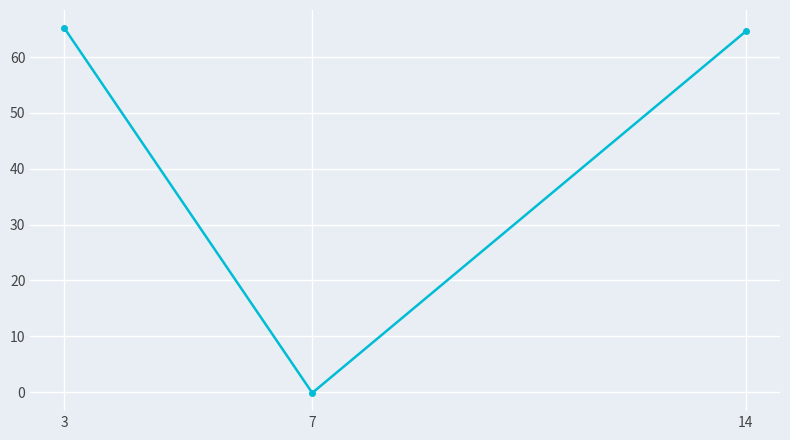

What is the average value?

43.2